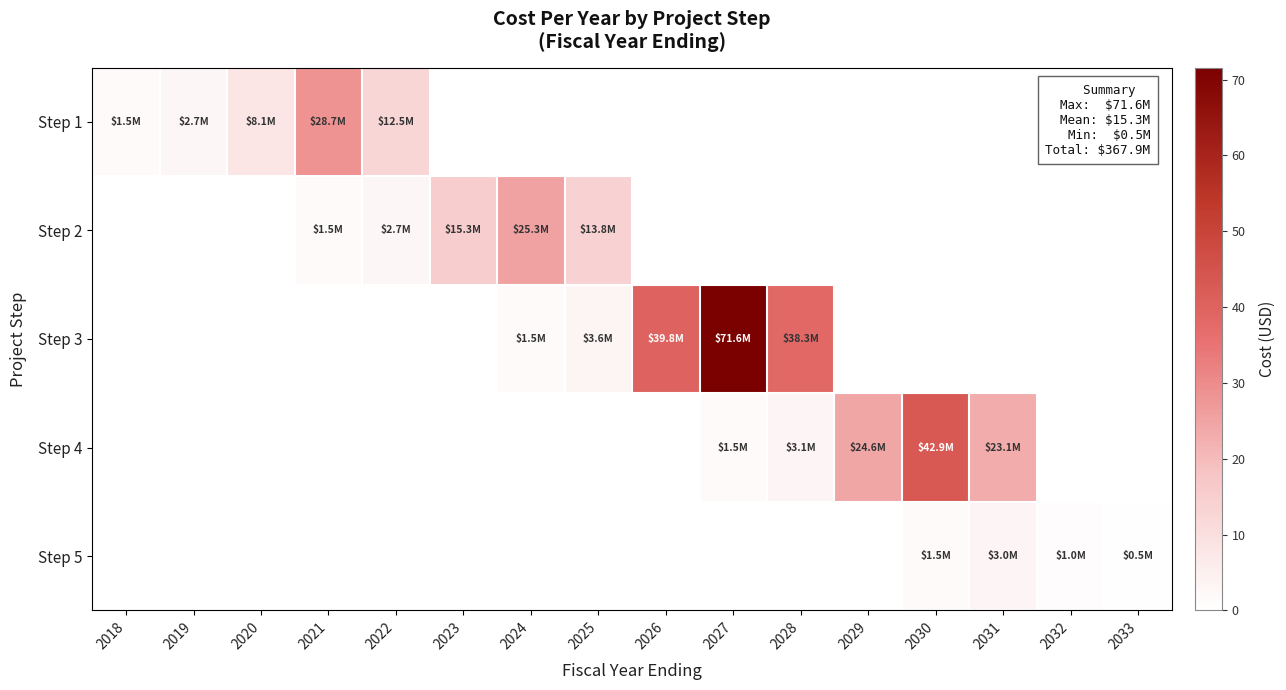

What is the difference between the highest and lowest values at 2025?

13.8